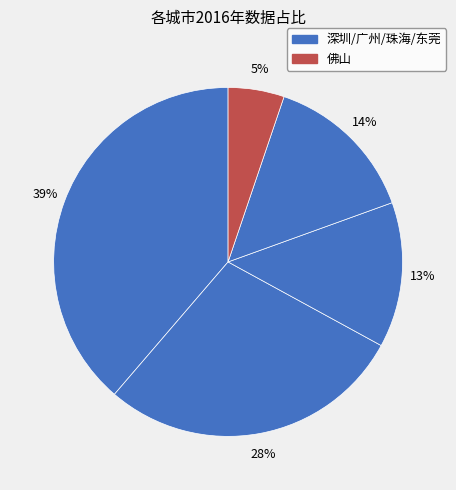

Which category has the smallest portion of the pie?

佛山